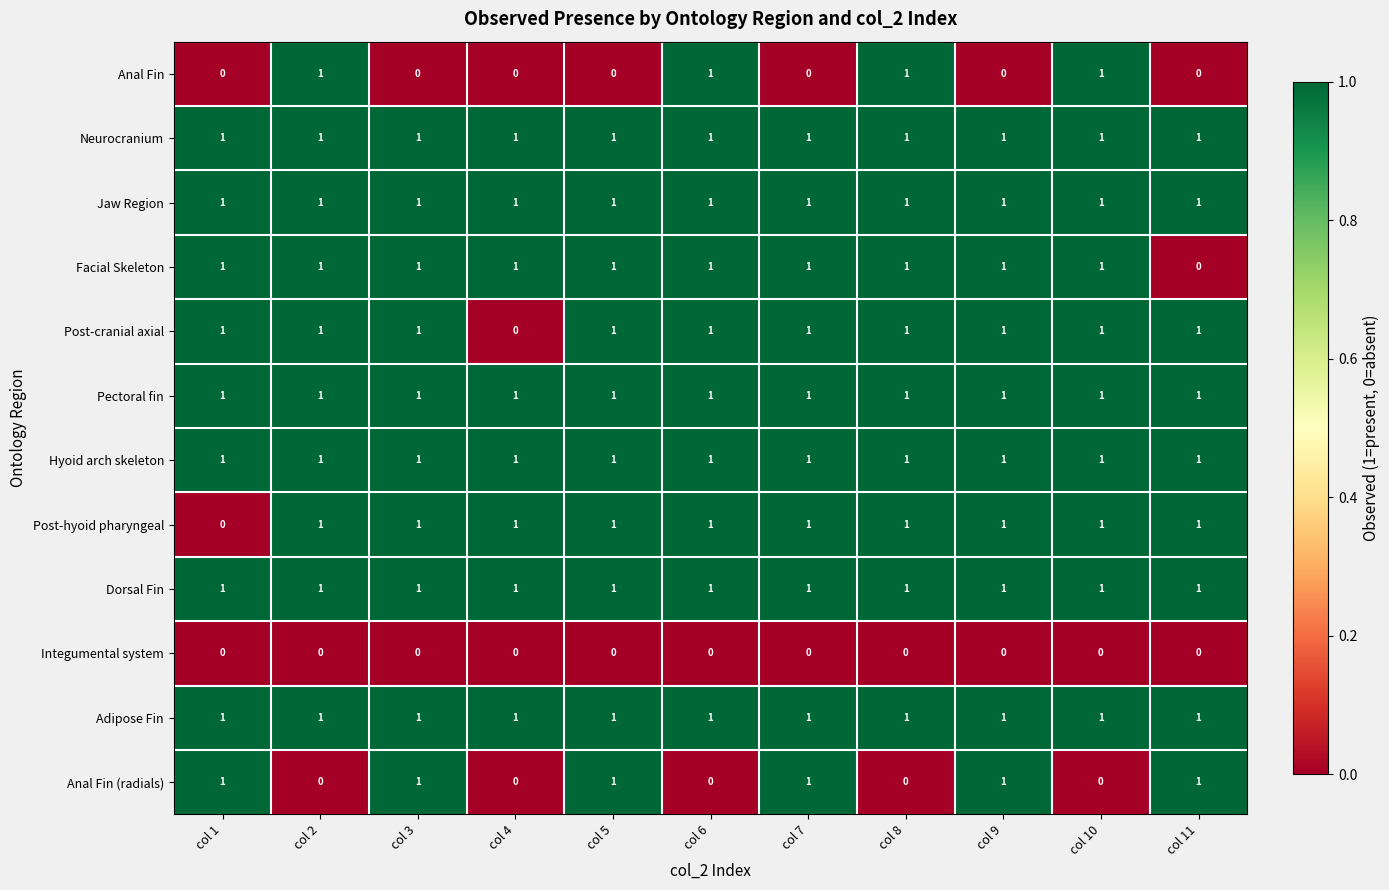

What is the total value across all series at col 11?

9